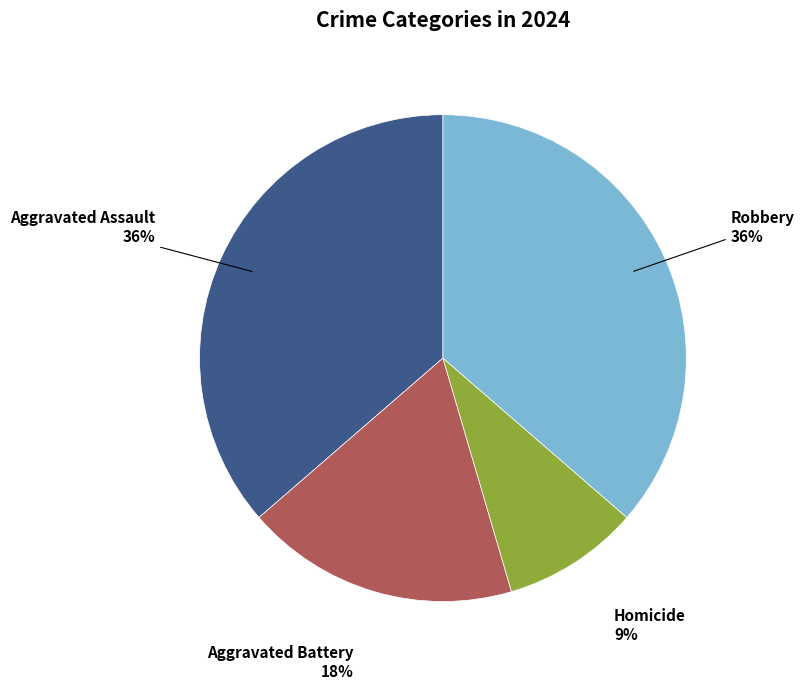

To the nearest percent, what is the difference between the largest and smallest slice percentages?

27%